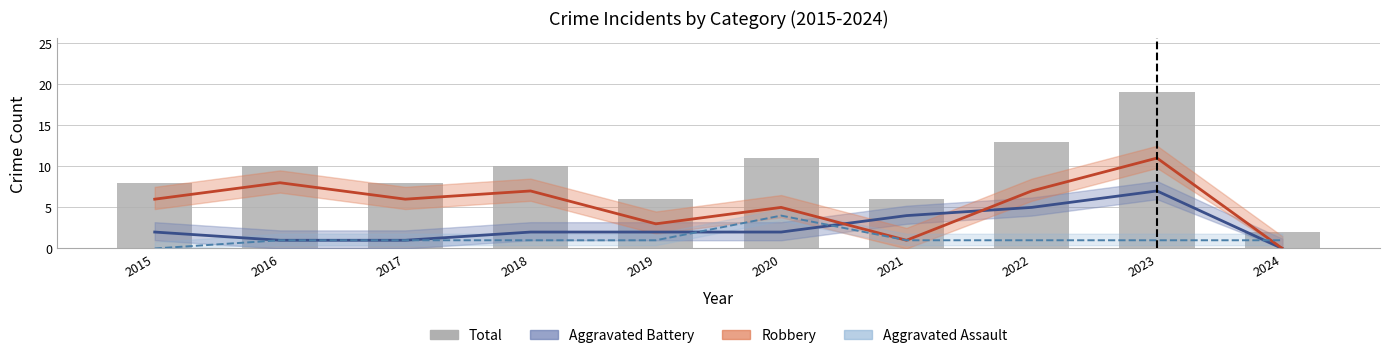

Reading left to right, transcribe all the data shown in this chart.

8	10	8	10	6	11	6	13	19	2